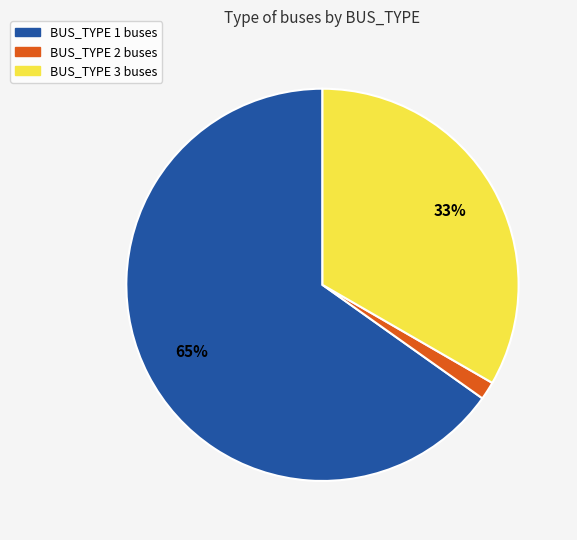

Count the number of slices in the pie.

3